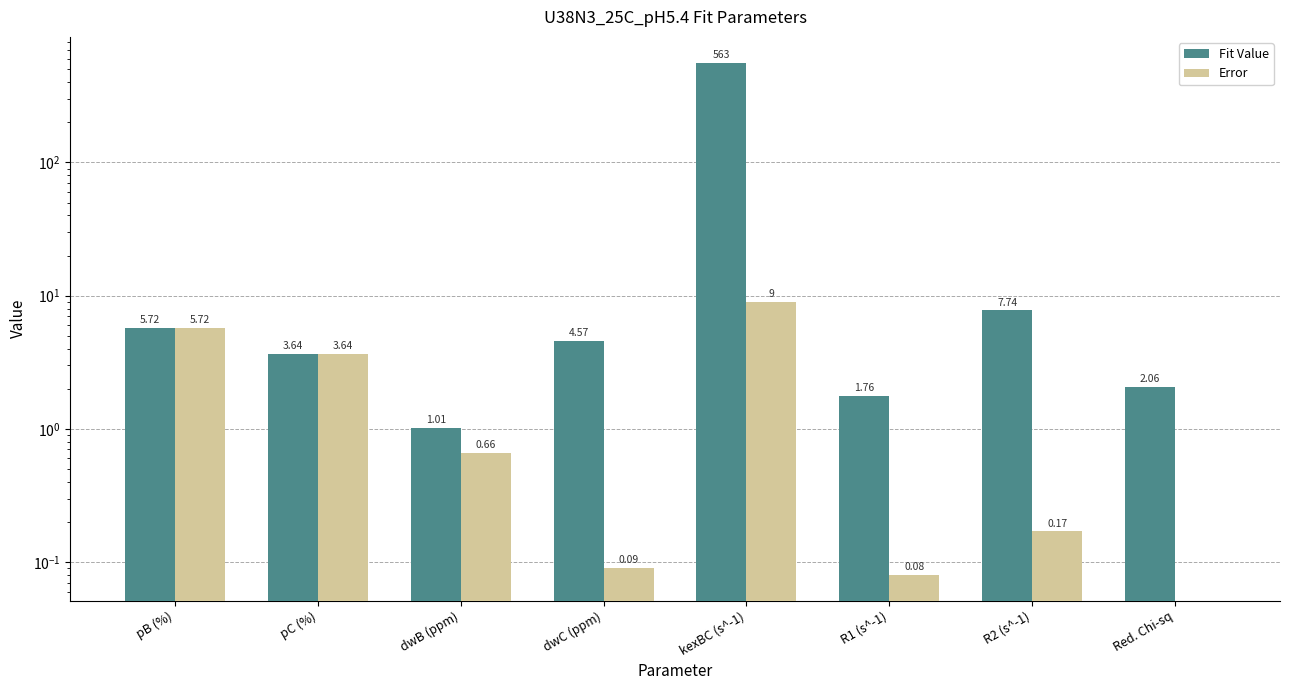

Between kexBC (s^-1) and Red. Chi-sq, which is larger?

kexBC (s^-1)